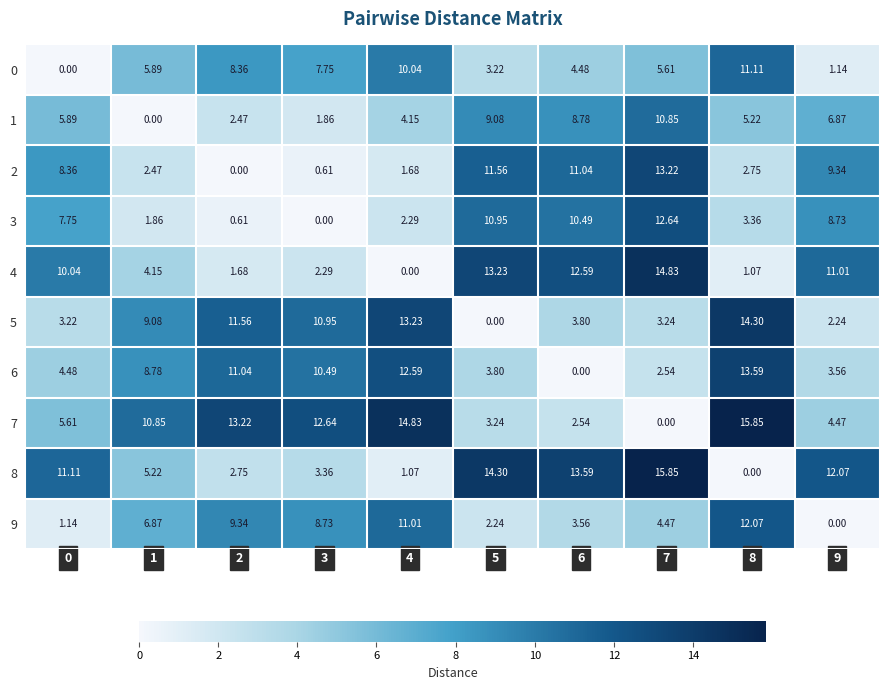

How many values in the 8 series exceed 11?

5